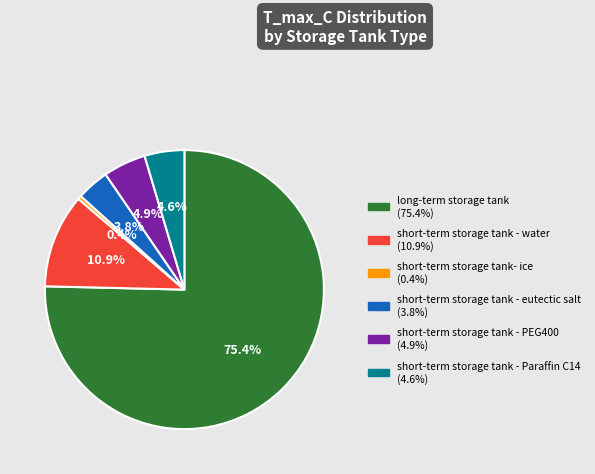

What portion of the pie excludes short-term storage tank- ice?

99.6%